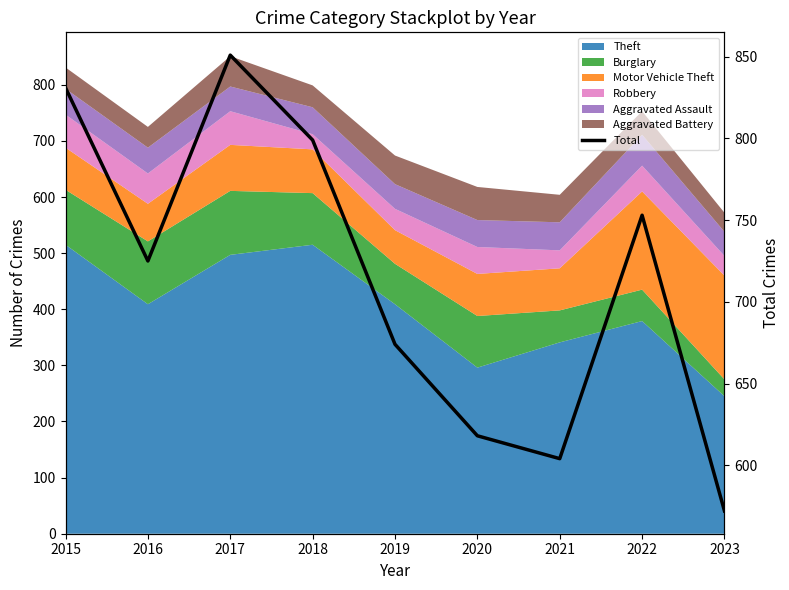

How many interior local valleys (lower than both neighbors) does the data have?

2